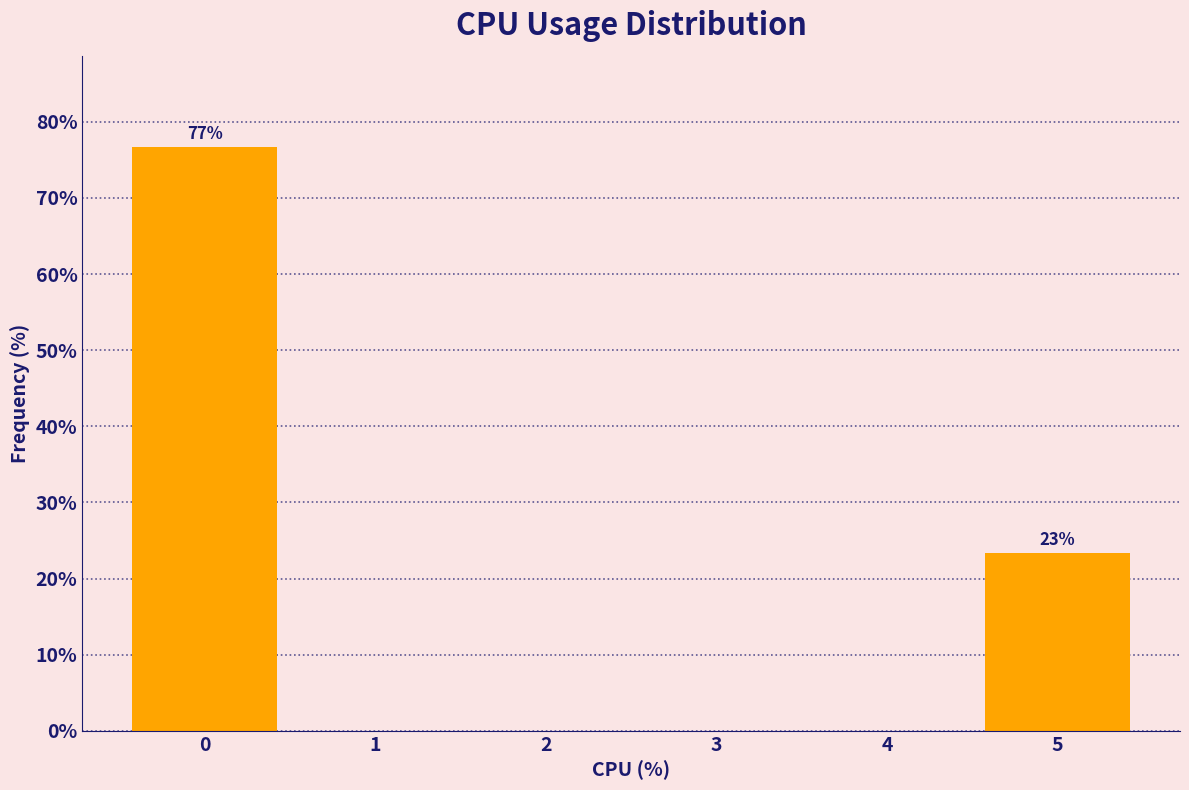

Reading left to right, extract all data points from this chart.

0=76.7	1=0.0	2=0.0	3=0.0	4=0.0	5=23.3